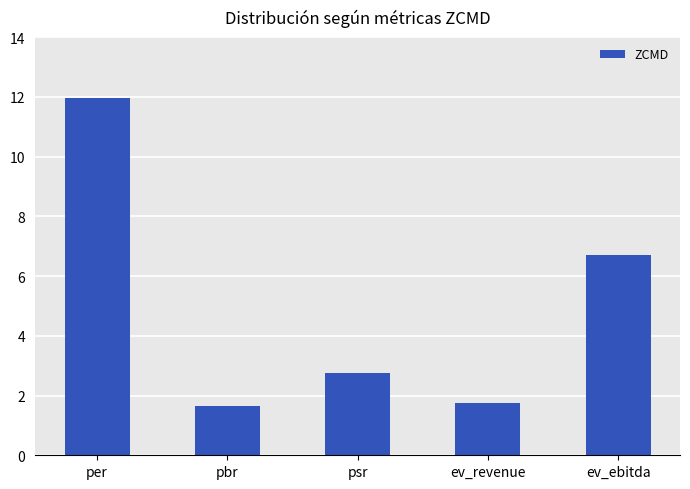

Which category has the highest value across all series?

per